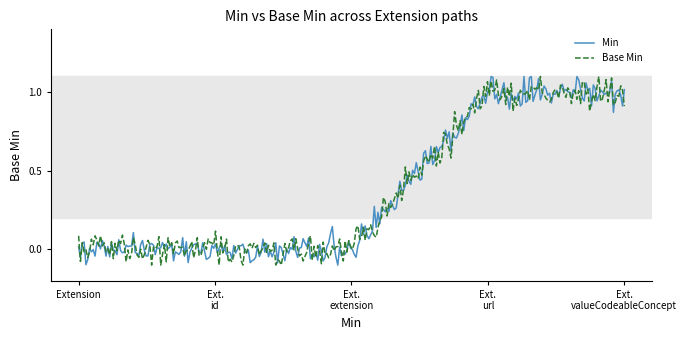

At which category does the chart reach its peak across all series?

Extension.url